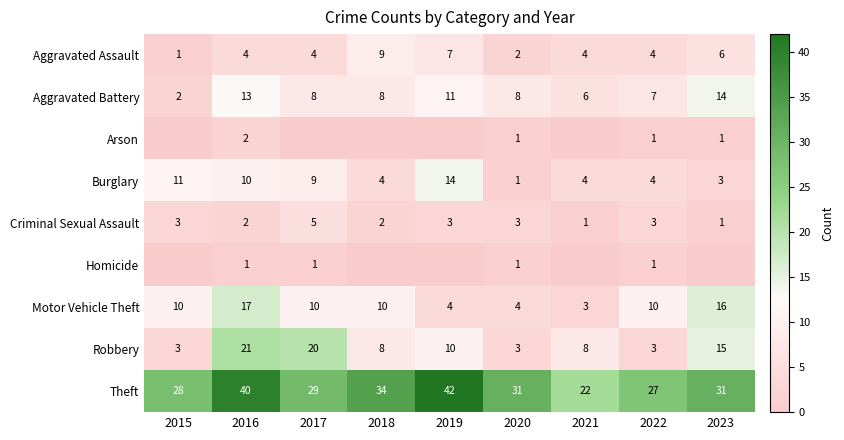

How many values in the Motor Vehicle Theft series are below 10?

3